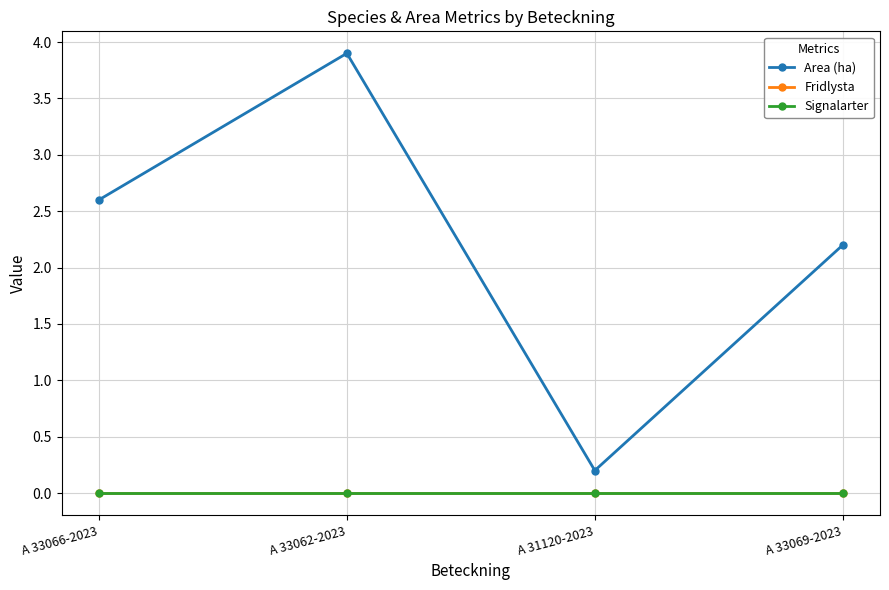

True or false: Fridlysta has more than 2 points higher than both neighbors.

False